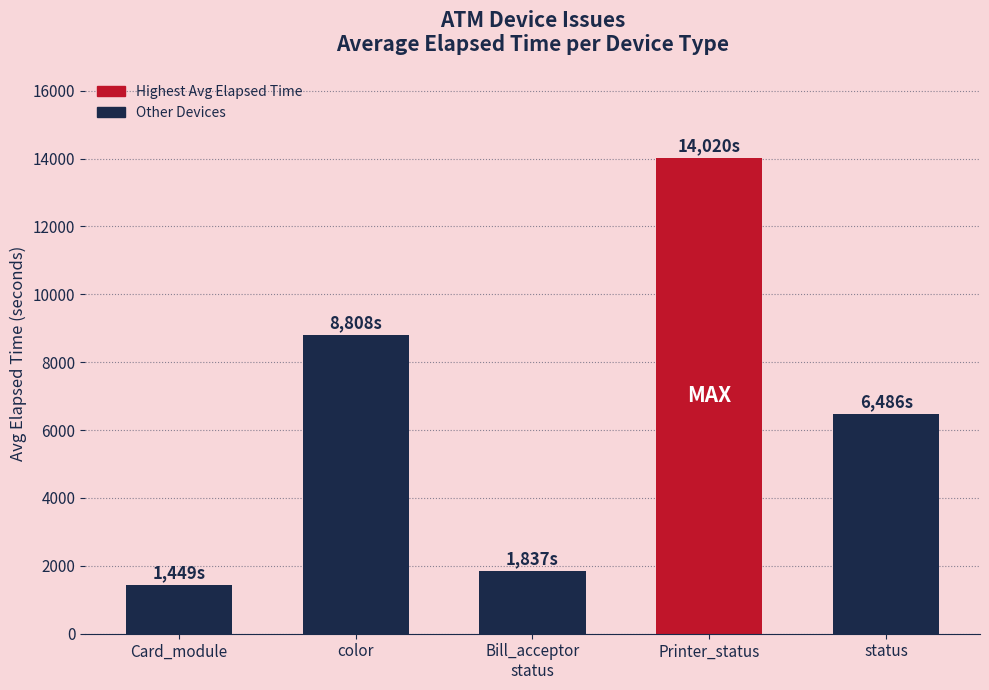

List the labels in order of value, largest first.

Printer_status, color, status, Bill_acceptor
status, Card_module